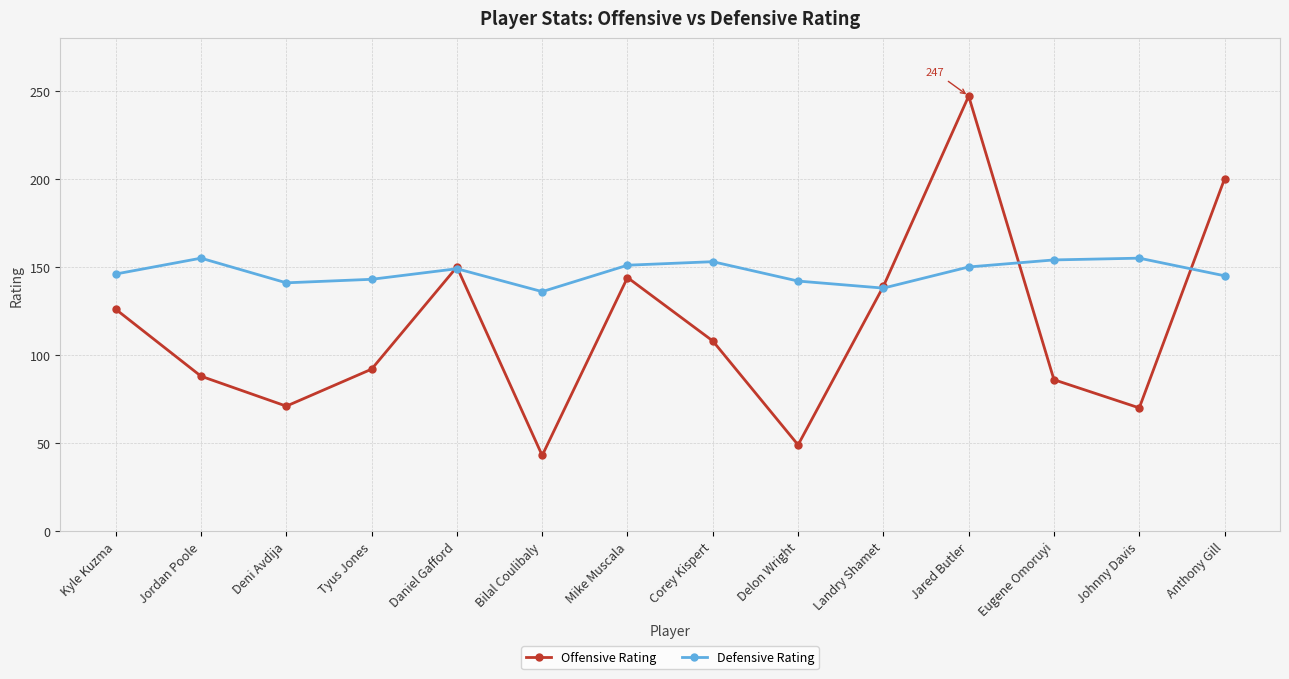

Which label corresponds to the largest value in the chart?

Jared Butler